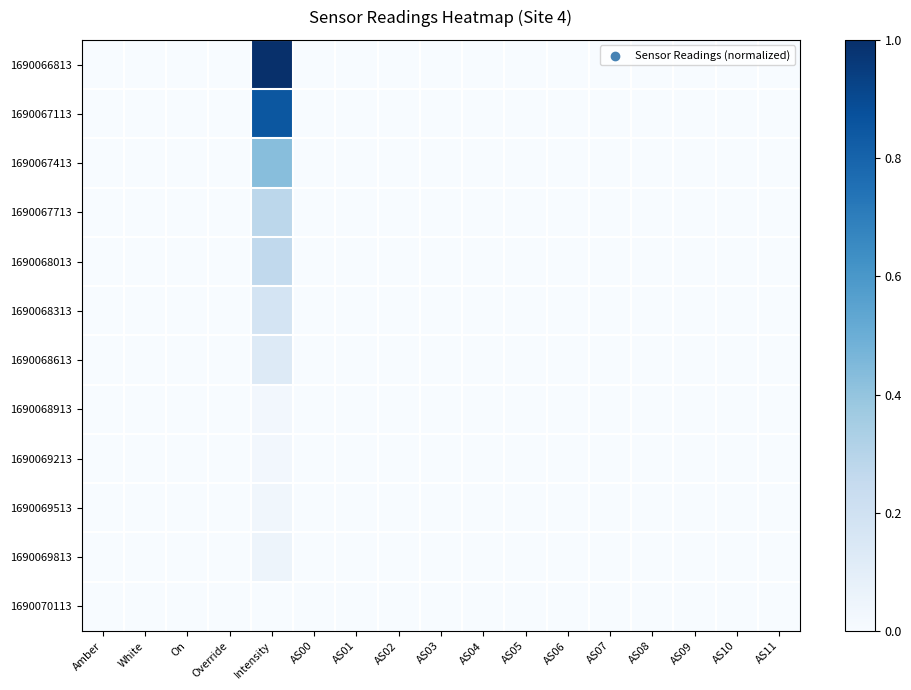

At how many categories does at least one series exceed 0?

1